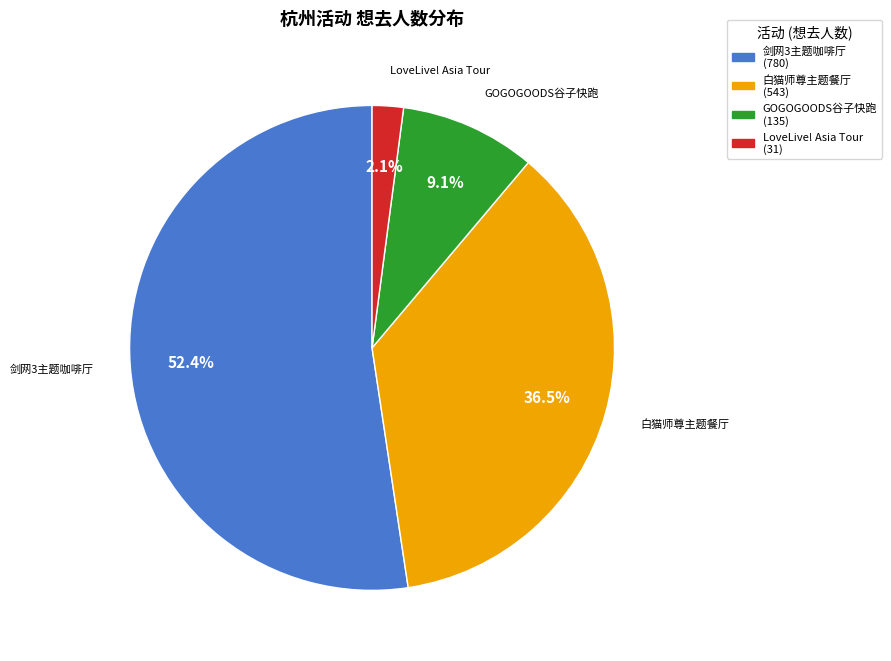

What portion of the pie excludes 白猫师尊主题餐厅?

63.5%